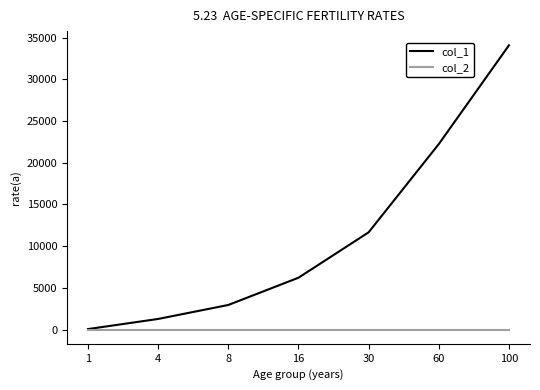

At 8, list the series in order from largest to smallest.

col_1, col_2